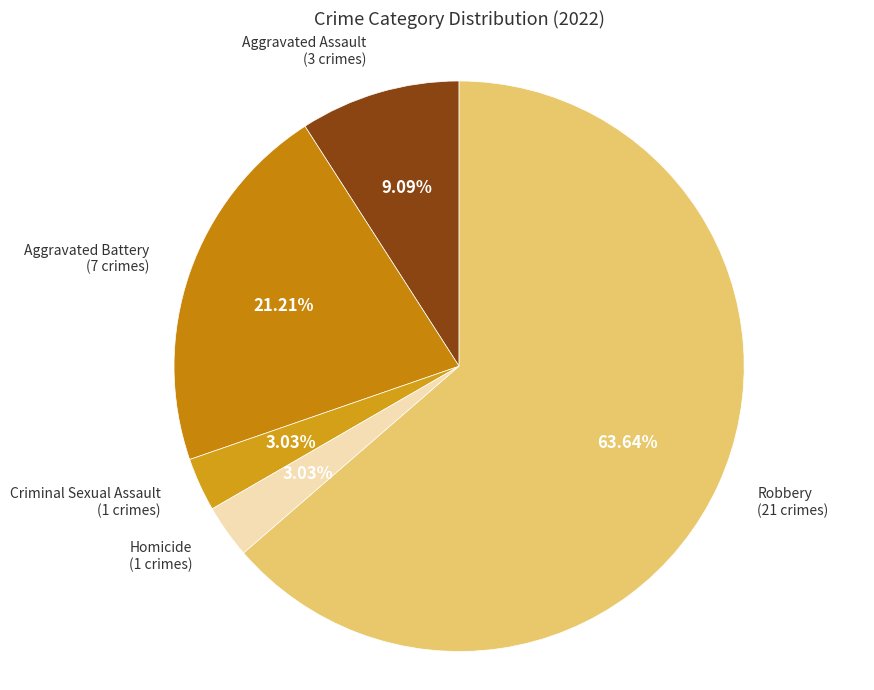

Which has a higher value, Robbery or Criminal Sexual Assault?

Robbery